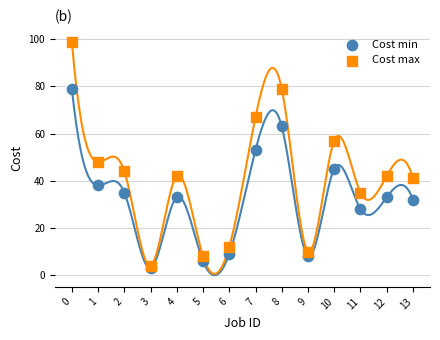

What are all the series names shown in the legend?

Cost min, Cost max